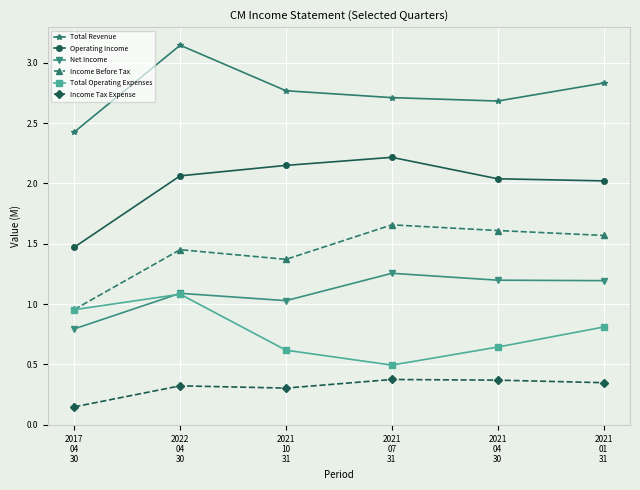

What is the sum of the Operating Income values at 2017
04
30 and 2021
07
31?

3.7